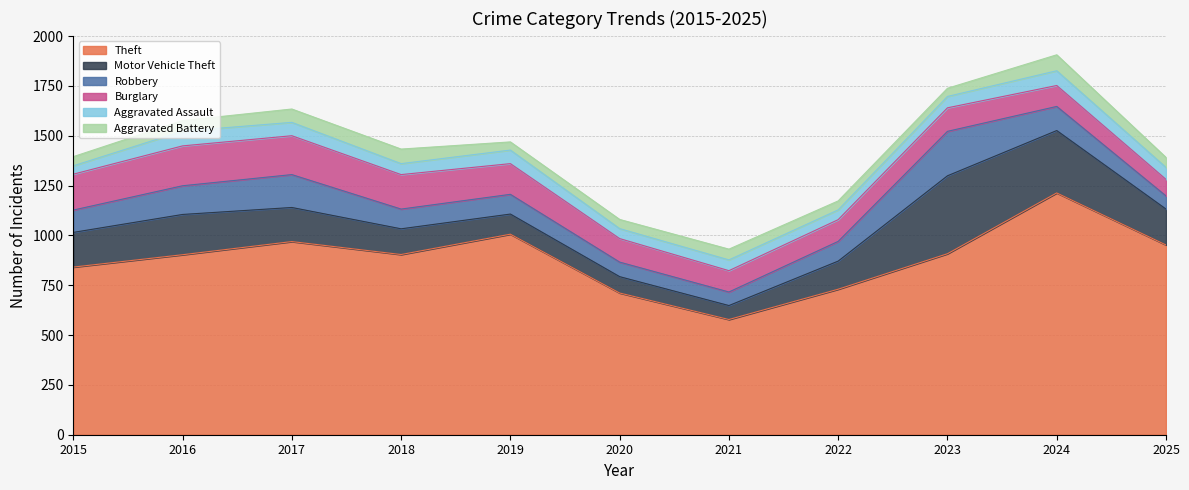

At 2022, list the series in order from smallest to largest.

Aggravated Battery, Aggravated Assault, Robbery, Burglary, Motor Vehicle Theft, Theft